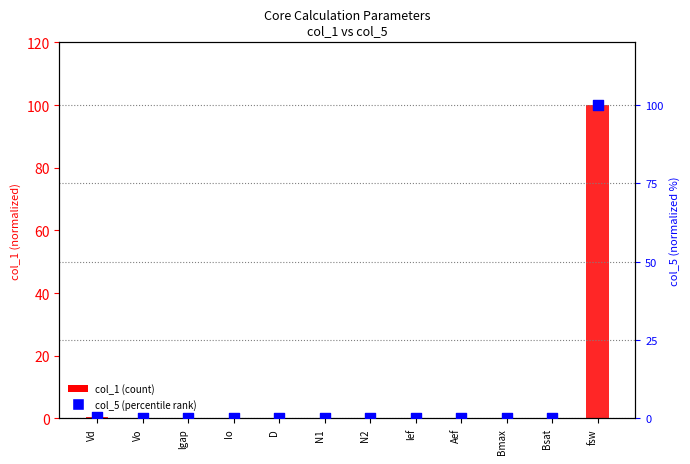

At which category is the sum across all series the highest?

fsw